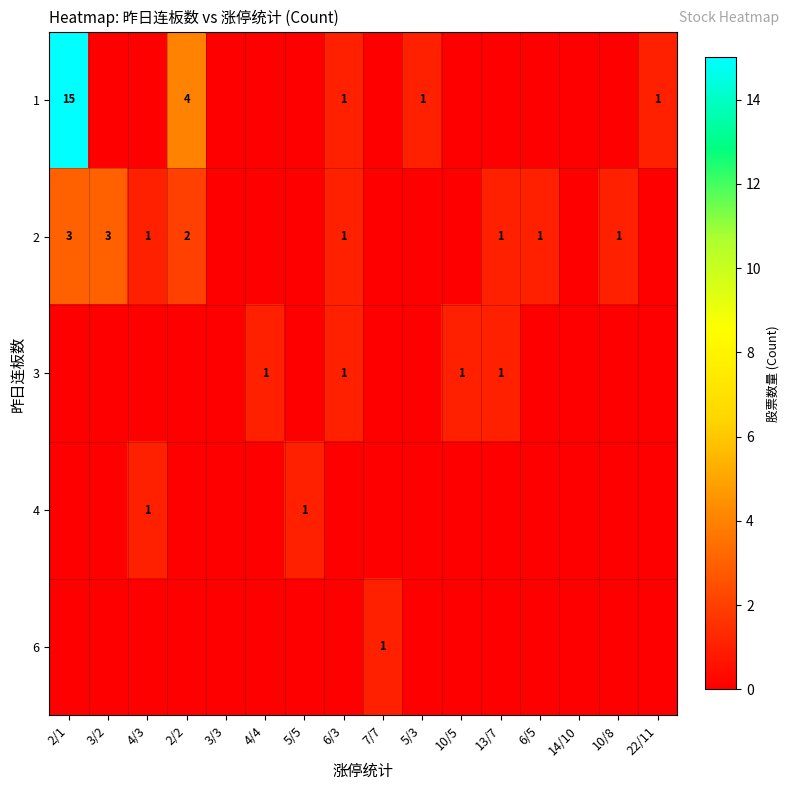

The value of 4 at 4/3 is 2. True or false?

False